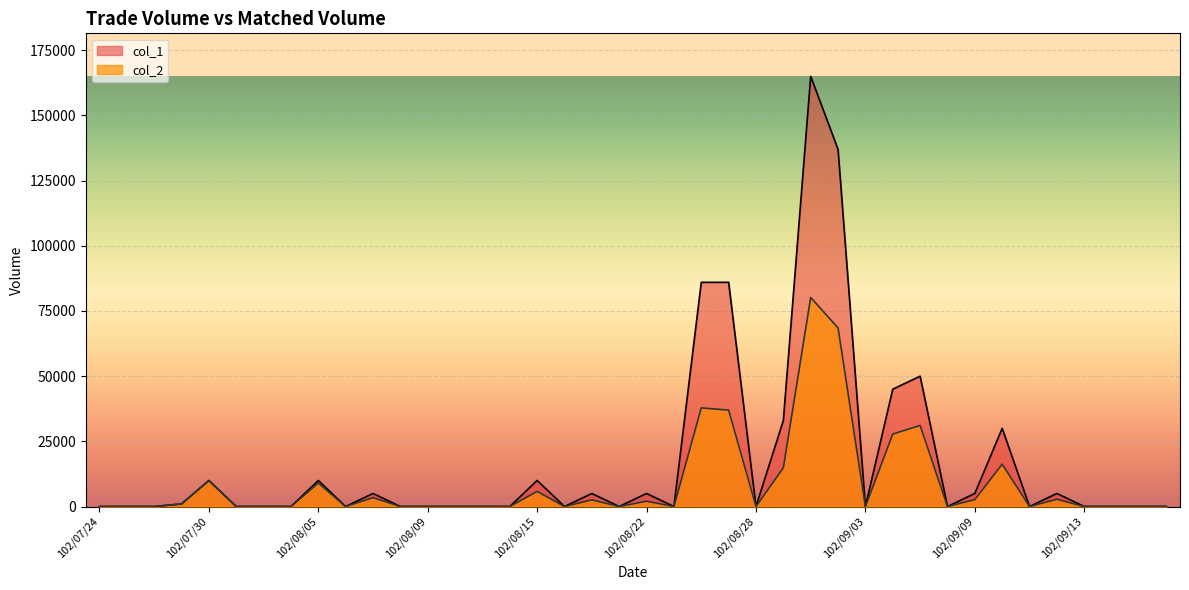

At which category does col_1 reach its first local peak?

102/07/30